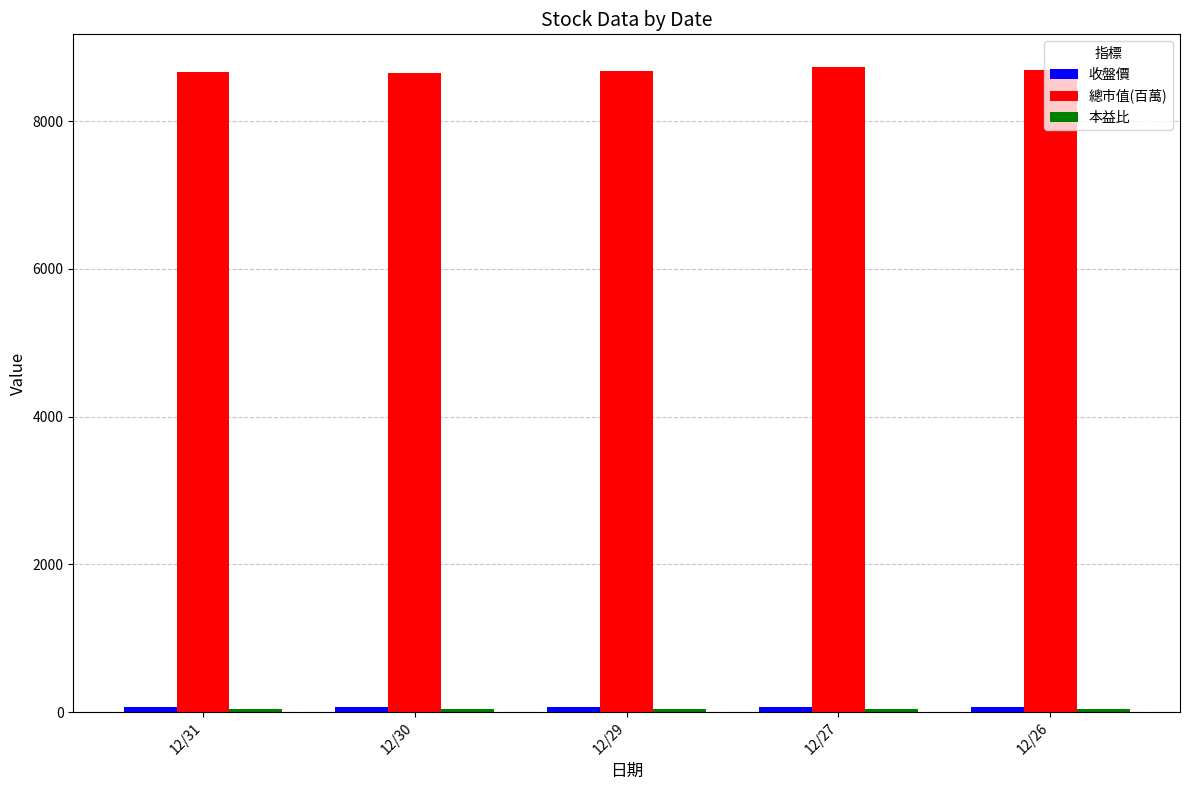

Count the number of categories in the chart.

5